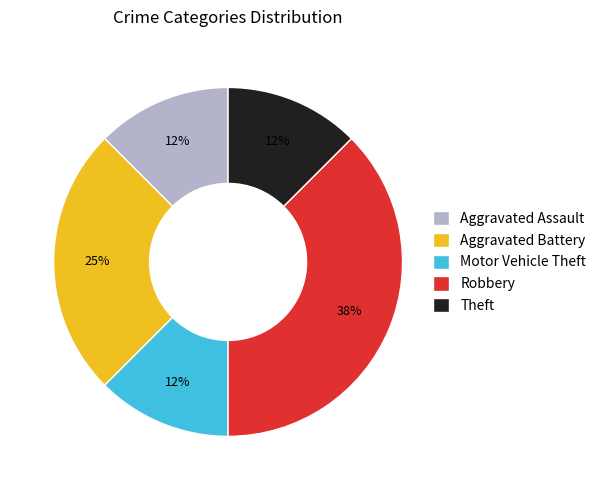

Is it true that Robbery is 38% of the pie?

True